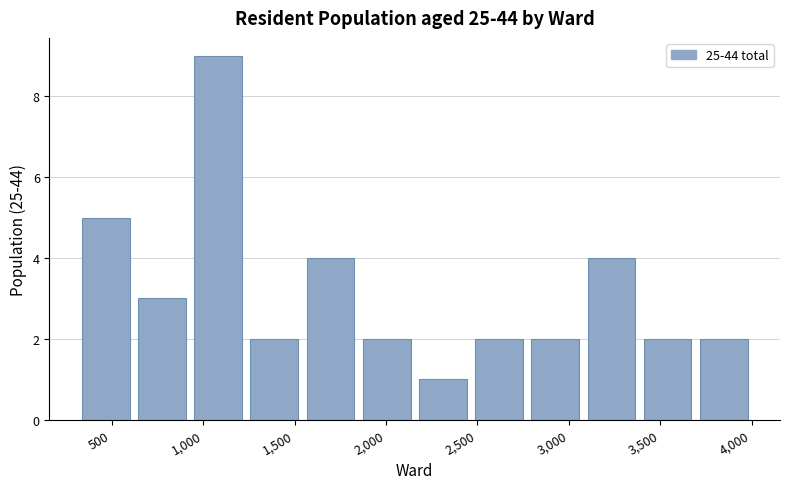

Which range on the x-axis has the tallest bar?

950 to 1250